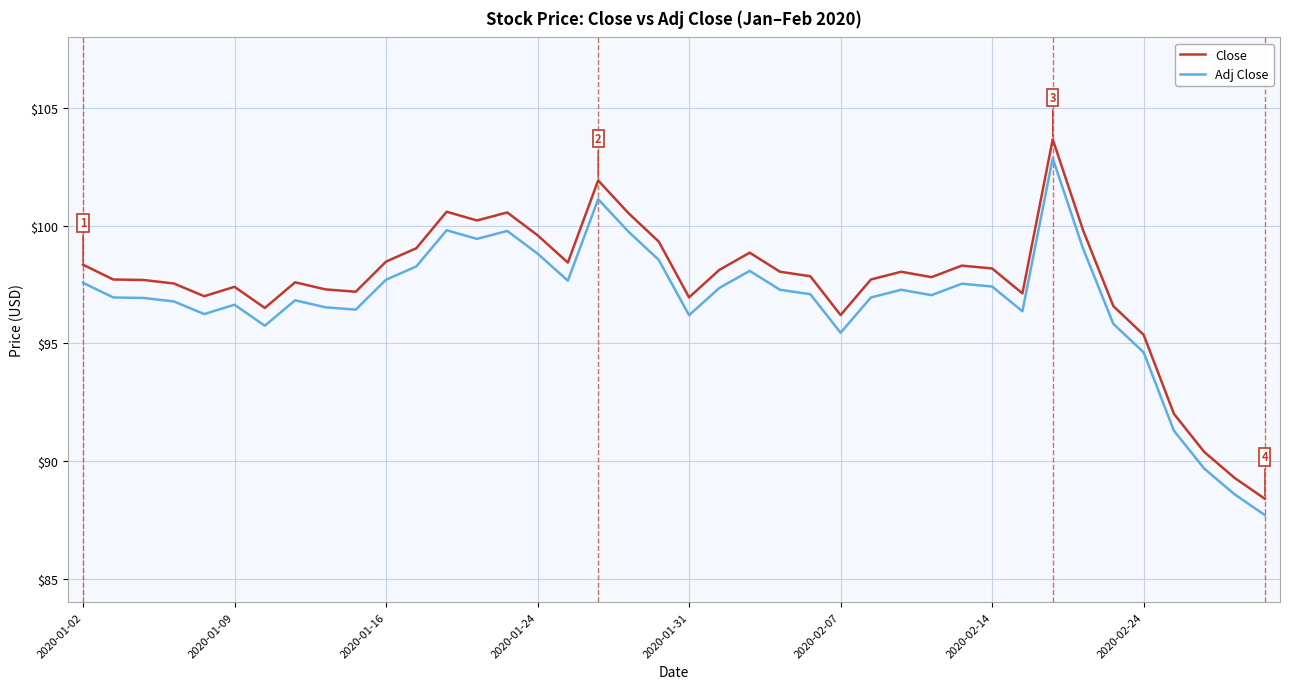

Which series has the largest range (max minus min)?

Close